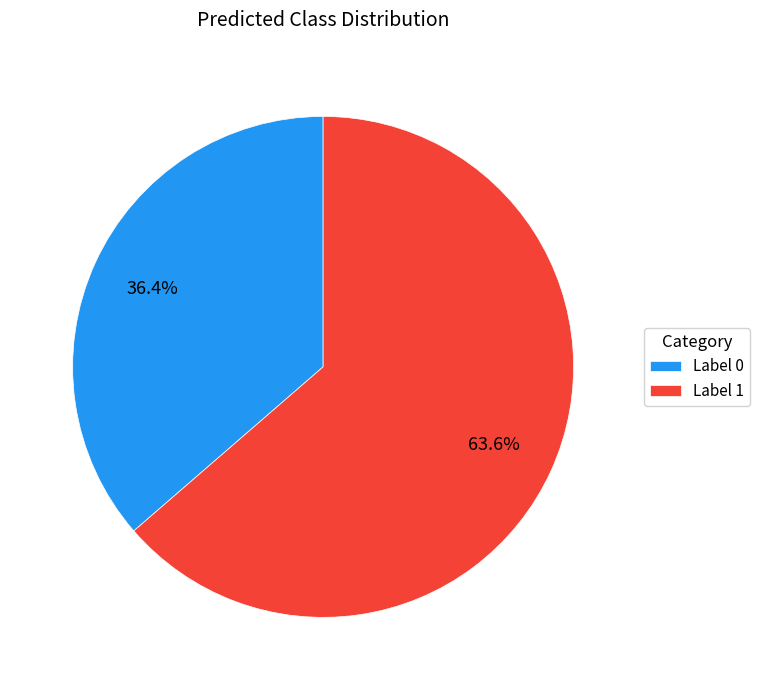

Which has a higher value, Label 1 or Label 0?

Label 1